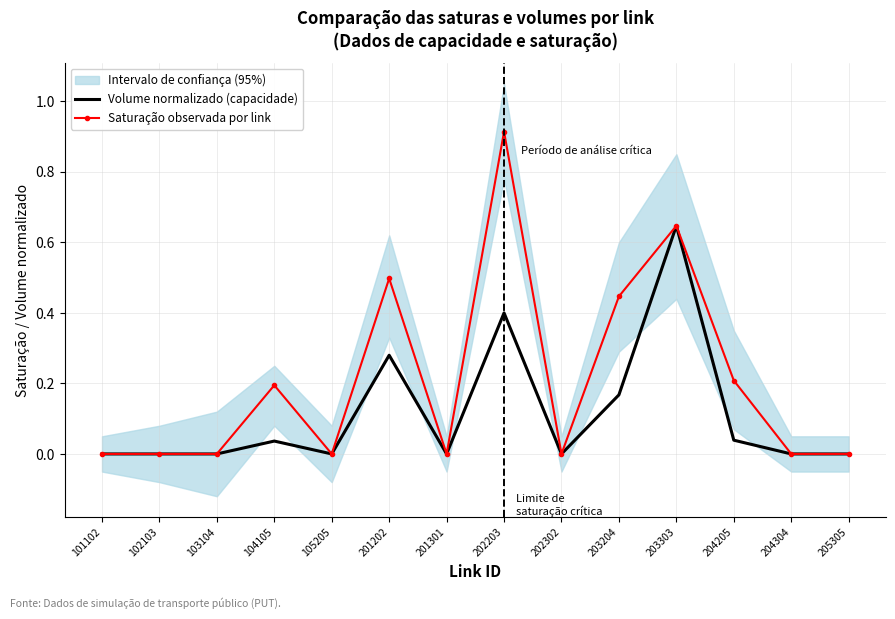

The value of Saturação observada por link at 201301 is 0.0. True or false?

True